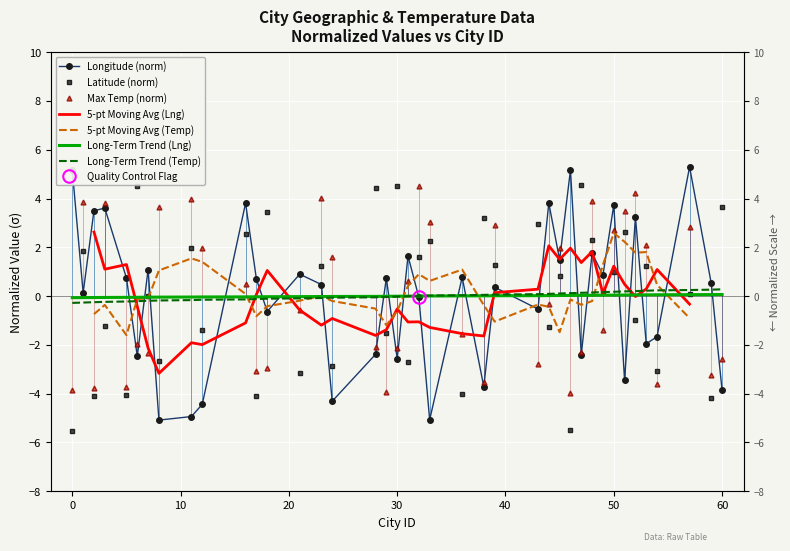

Between 0 and 40, which series saw the biggest shift?

Max Temp